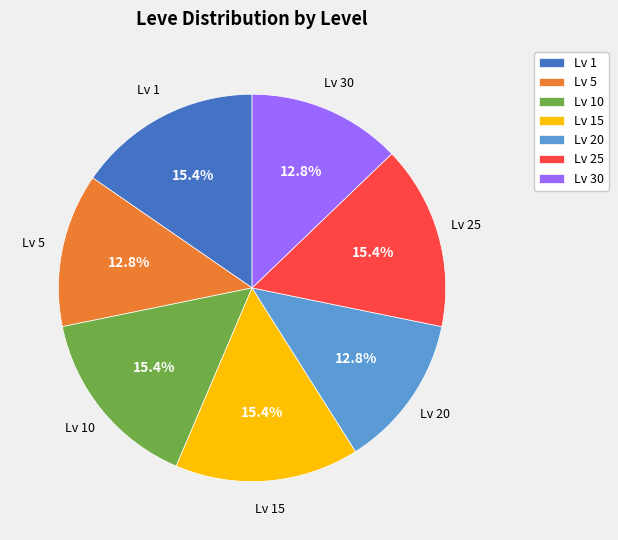

Is the sum of Lv 30 and Lv 10 greater than half?

No